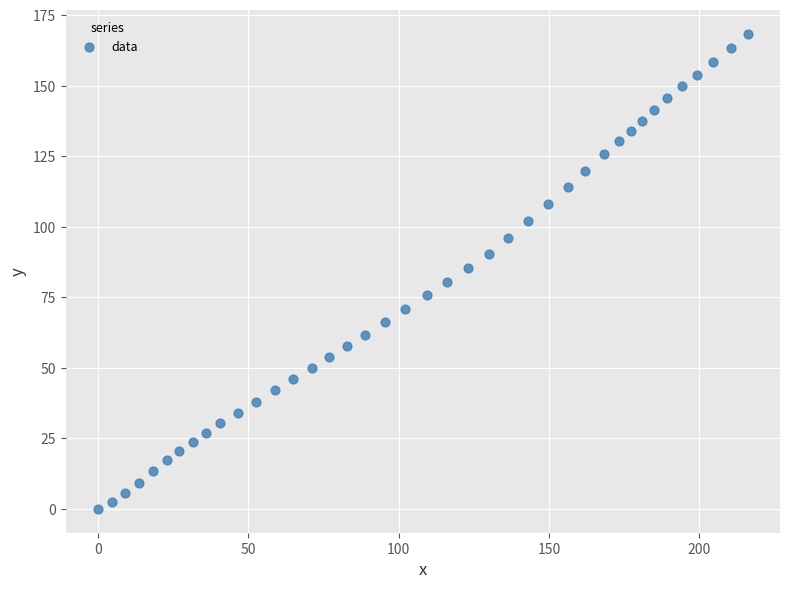

What is the range of X values (max minus min)?

216.0